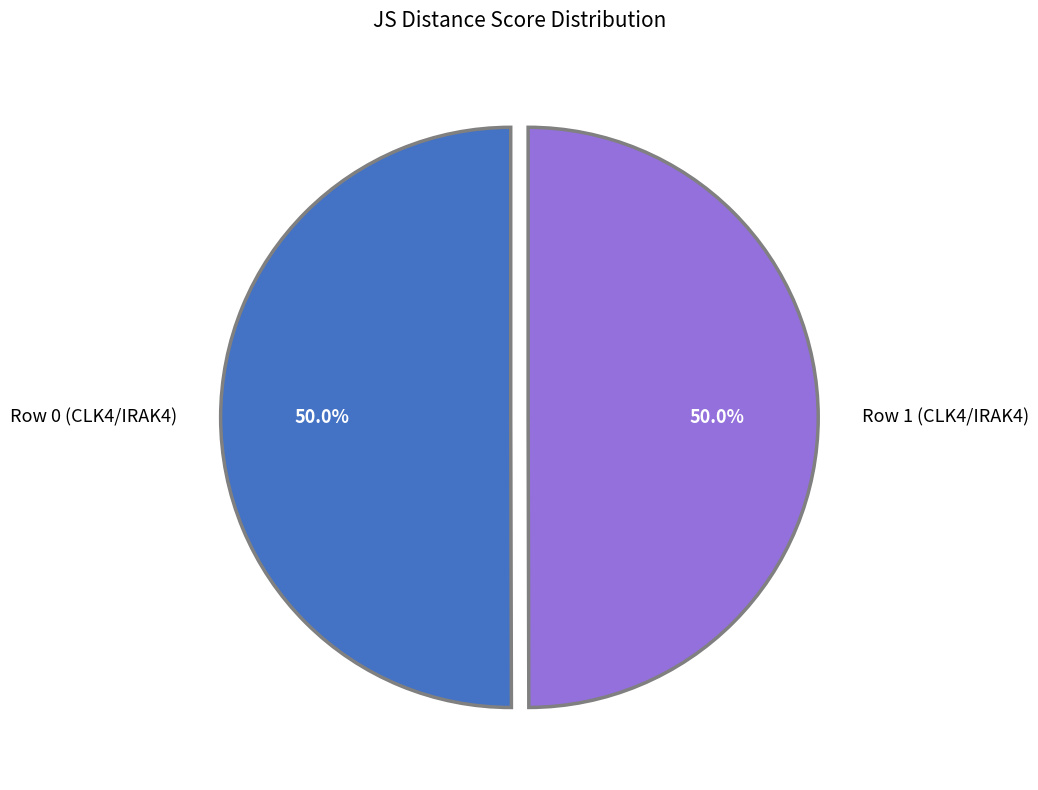

Combined, do Row 0 (CLK4/IRAK4) and Row 1 (CLK4/IRAK4) account for over 50%?

Yes